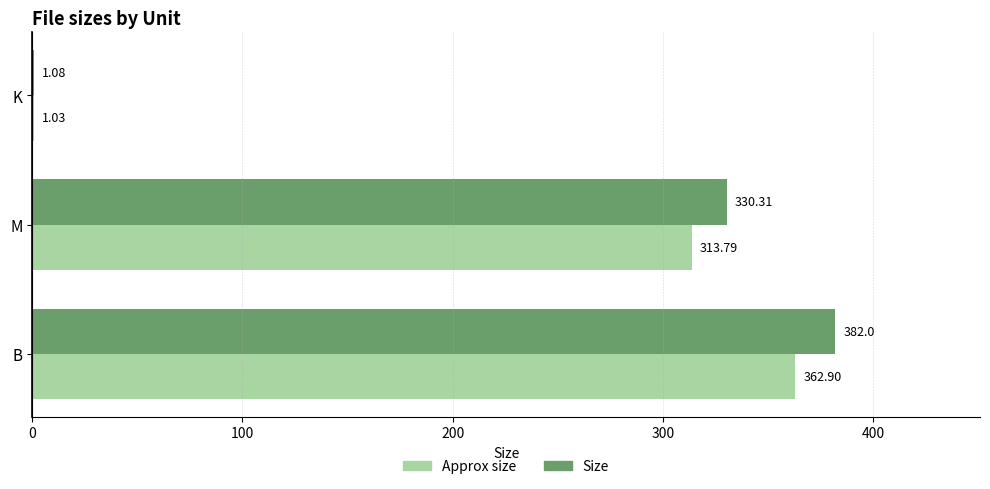

At which category does the chart reach its peak across all series?

B